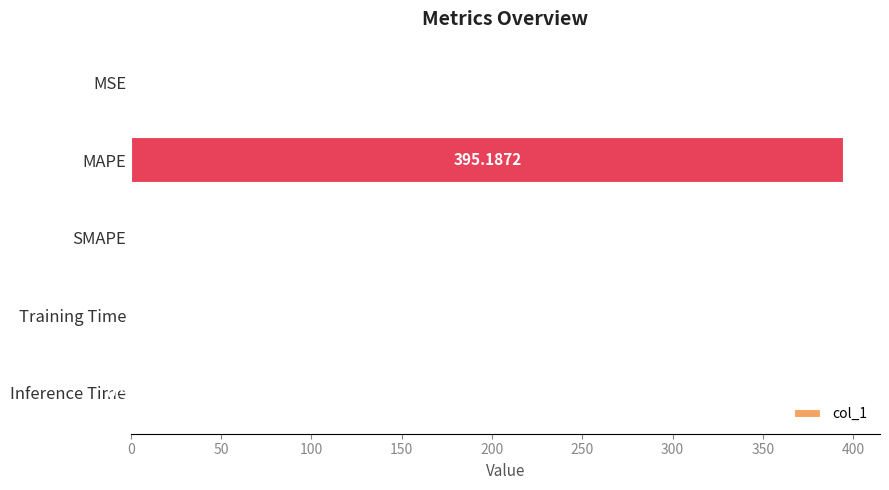

Which category has the highest value across all series?

MAPE